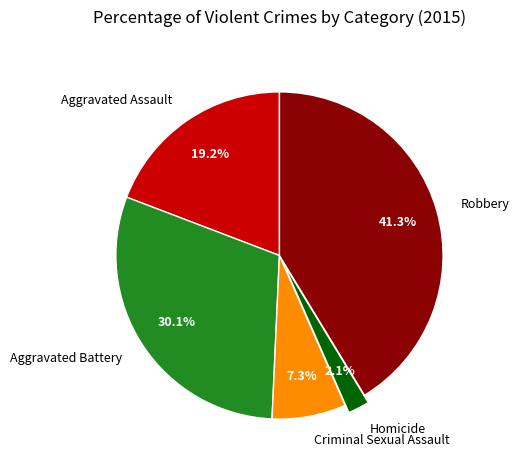

Is Aggravated Assault the majority of the pie?

No